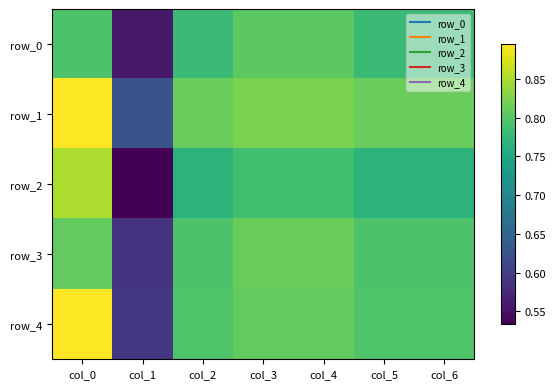

Which series has the largest total across all categories?

row_1